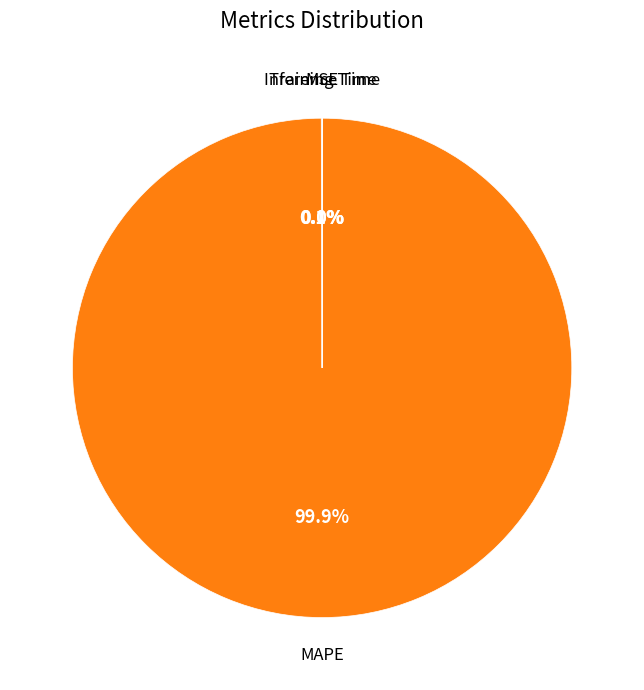

Is there any slice that represents more than half of the pie?

Yes